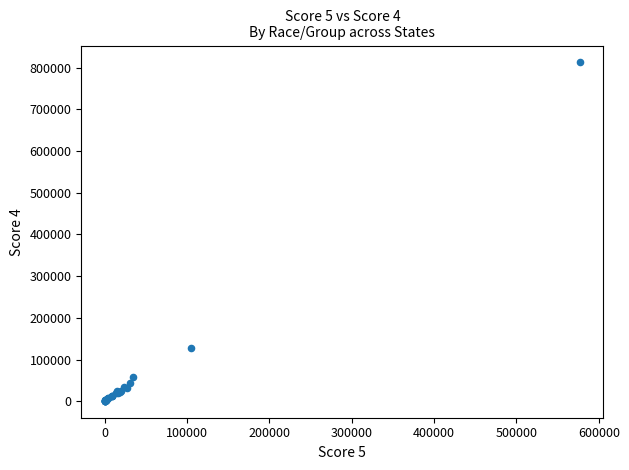

What Y value in the scatter plot is closest to 406890?

127523